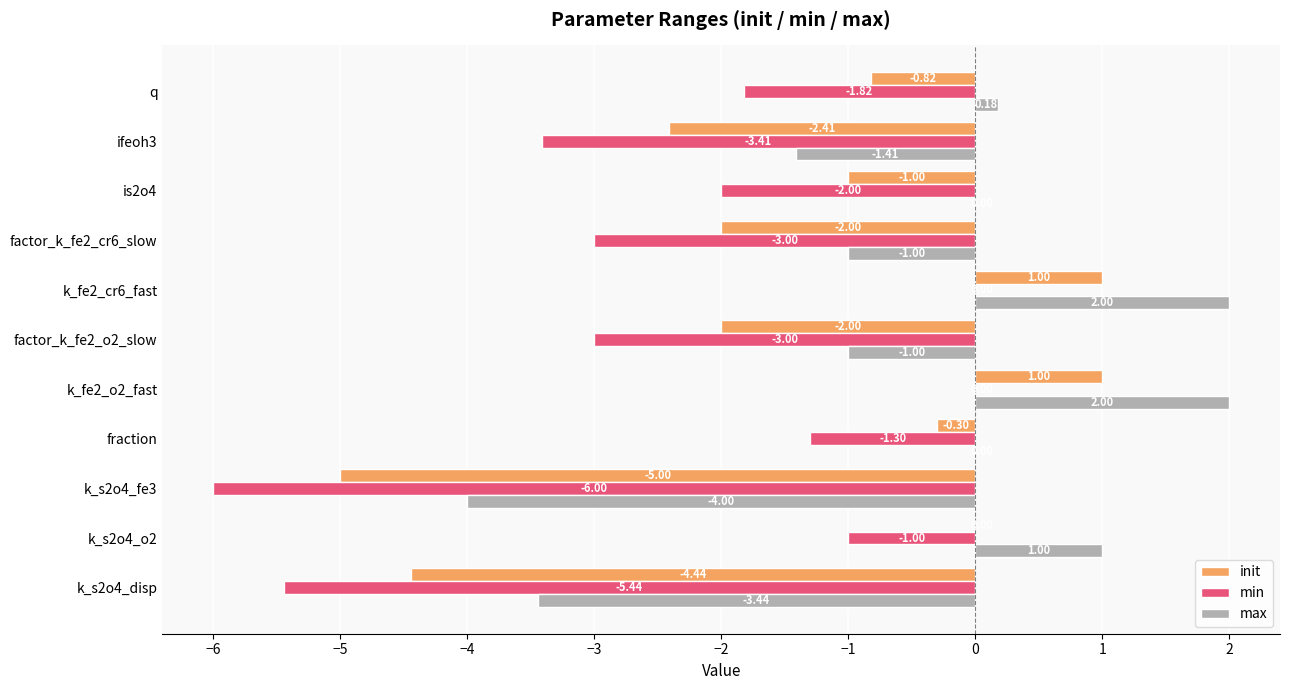

What is the sum of the min values at k_fe2_o2_fast and is2o4?

-2.0